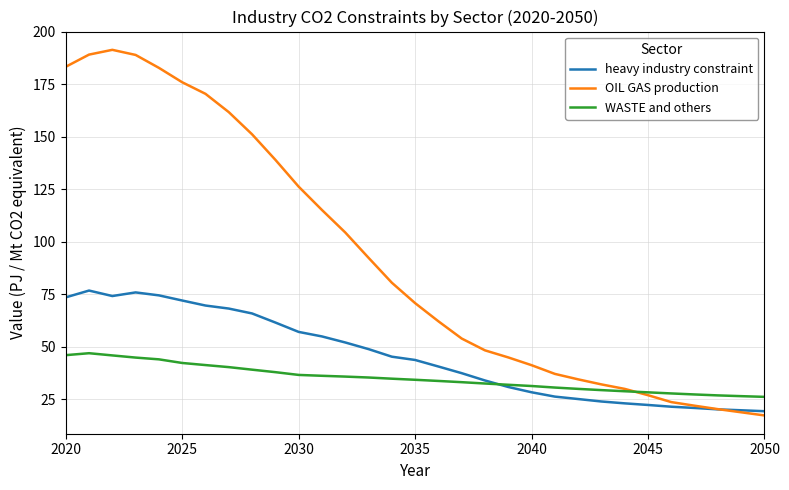

Which series has the largest range (max minus min)?

OIL GAS production